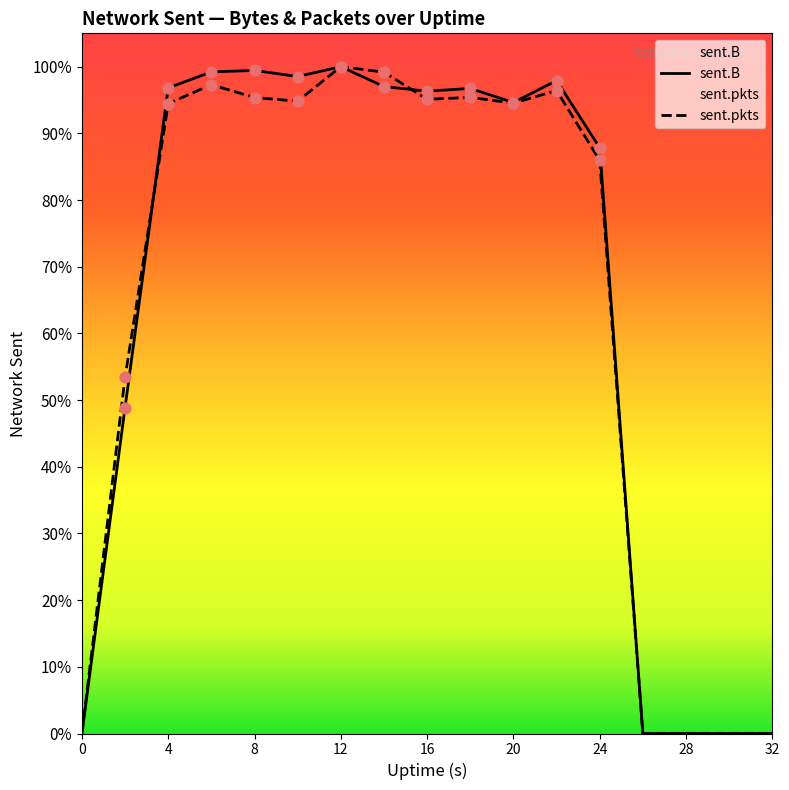

What are all the series names shown in the legend?

sent.B, sent.pkts